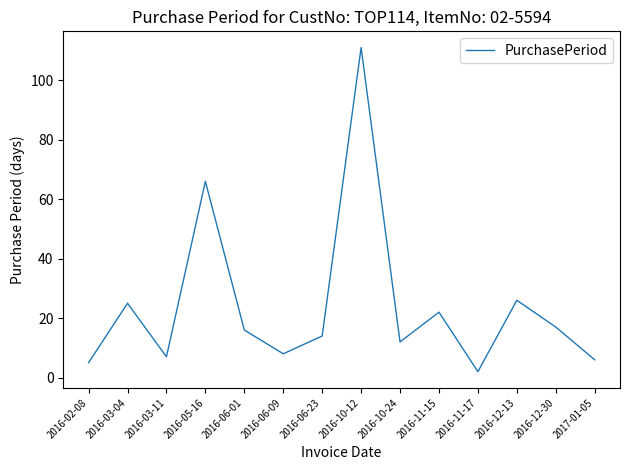

At which category does the chart reach its minimum across all series?

2016-11-17